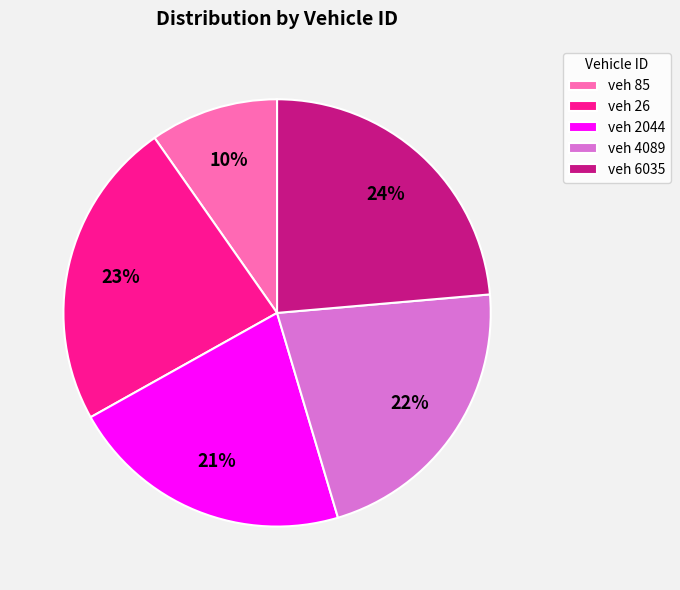

To the nearest percent, what is the average slice percentage?

20%